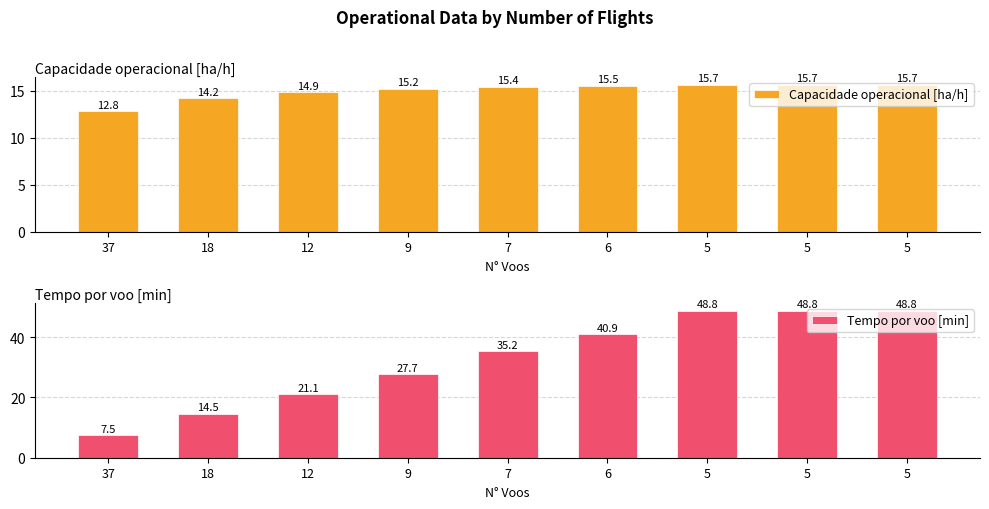

At which label does Tempo por voo [min] reach its peak?

5